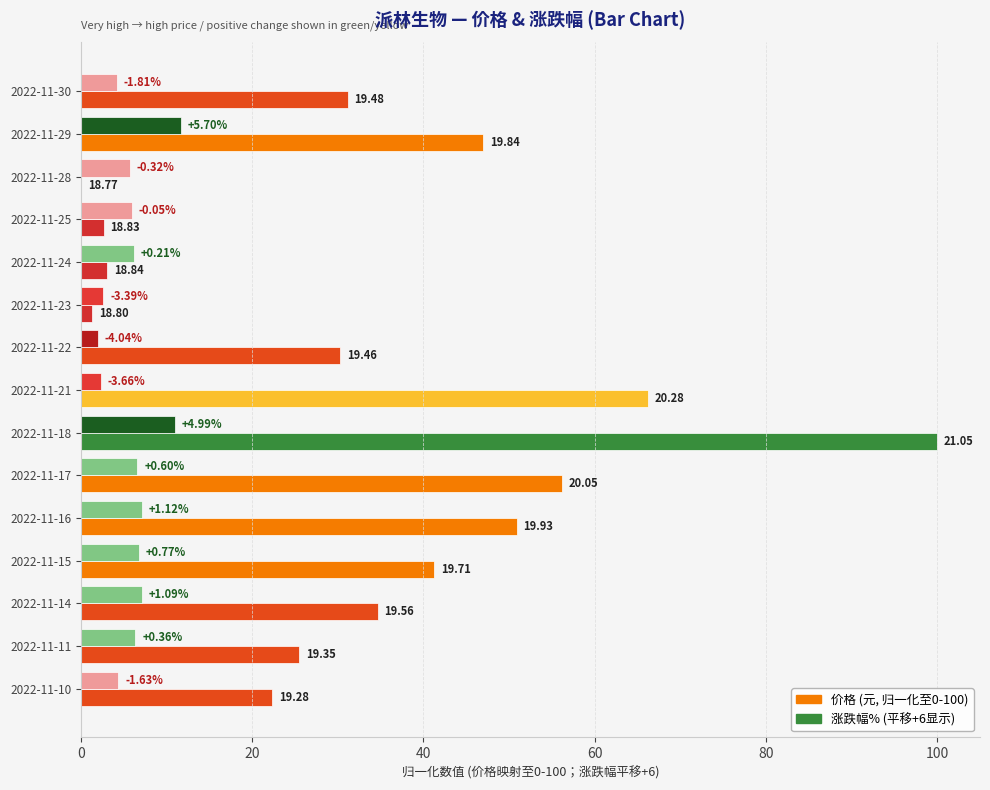

True or false: 涨跌幅% has a value of 2.6 at 2022-11-23.

True